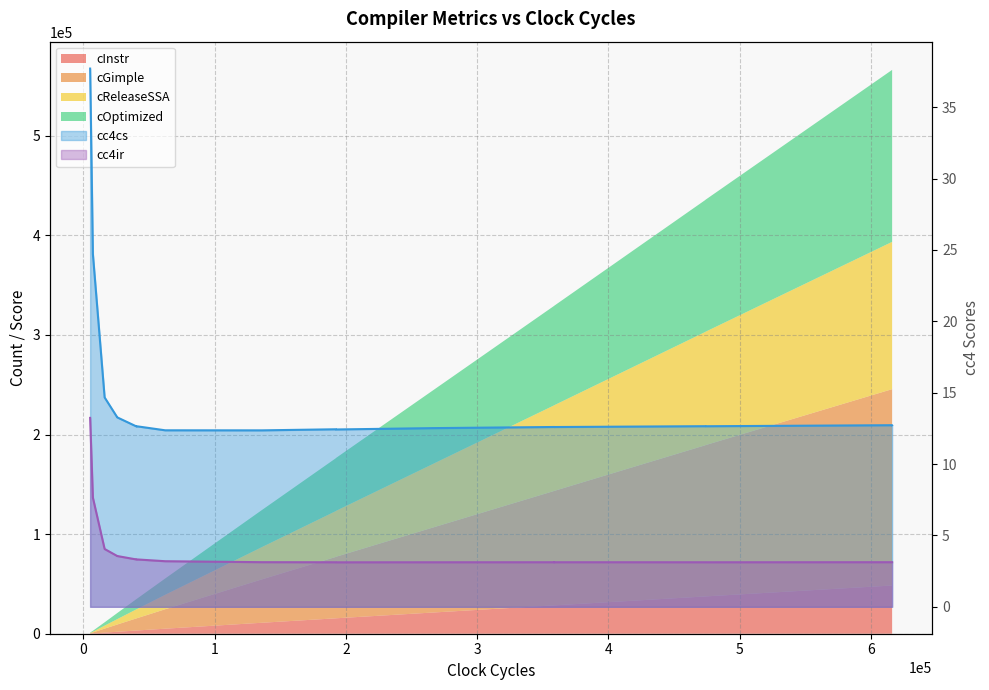

Is the value of cc4cs line at 5 greater than the value of cc4ir line at 12?

Yes